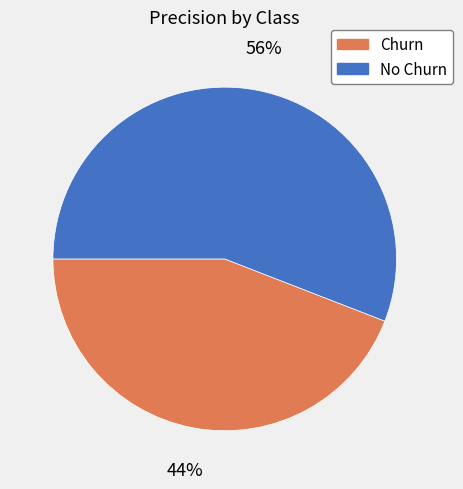

Is there any slice that represents more than half of the pie?

Yes